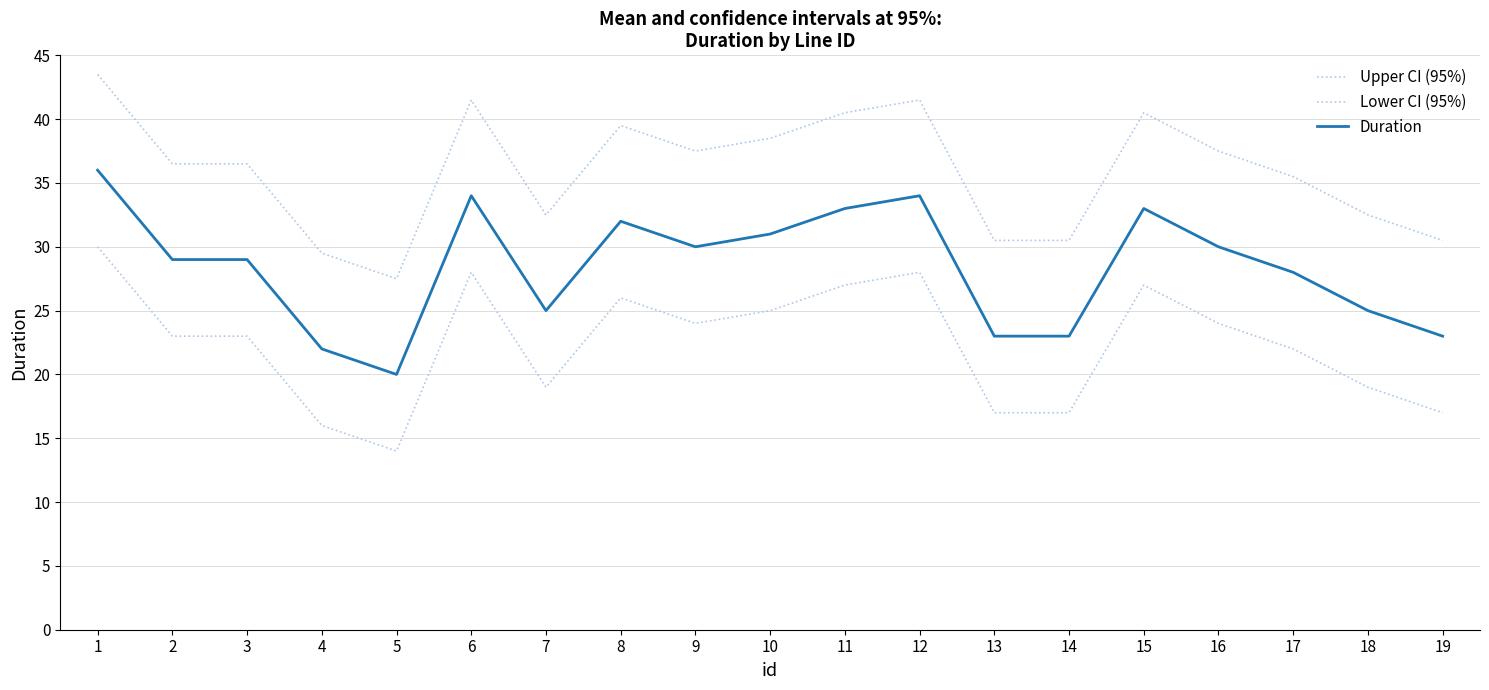

What is the total value across all series at 13?

70.5